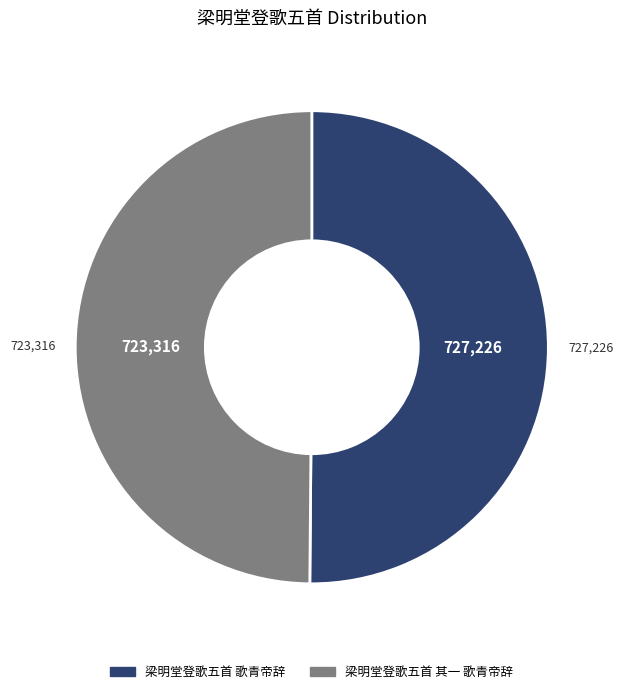

What is the ratio of the value at 梁明堂登歌五首 其一 歌青帝辞 to the value at 梁明堂登歌五首 歌青帝辞?

1.0